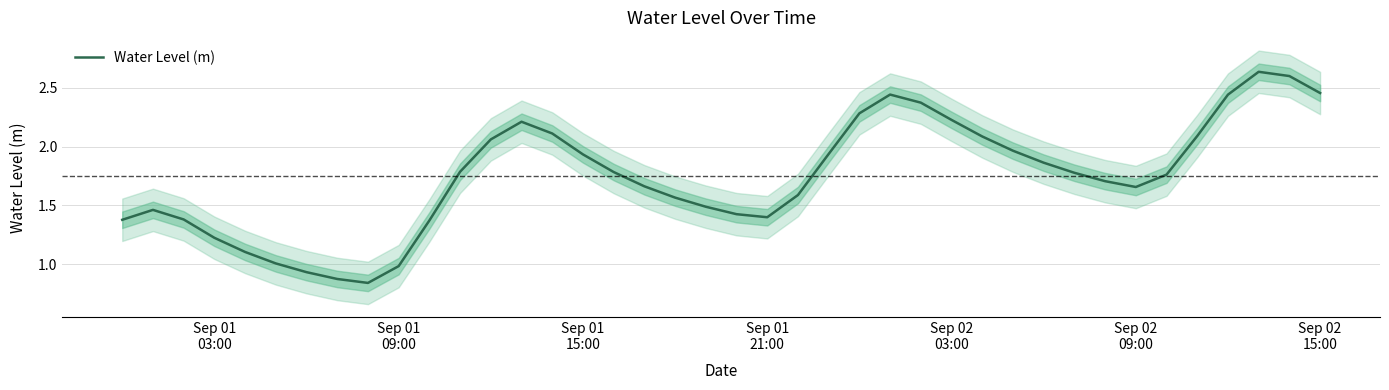

How many values are below 1?

4